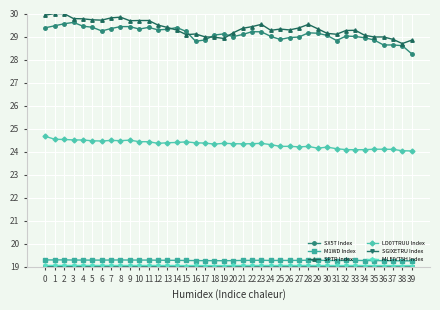

What is the spread (max minus min) of values at 27?

10.4